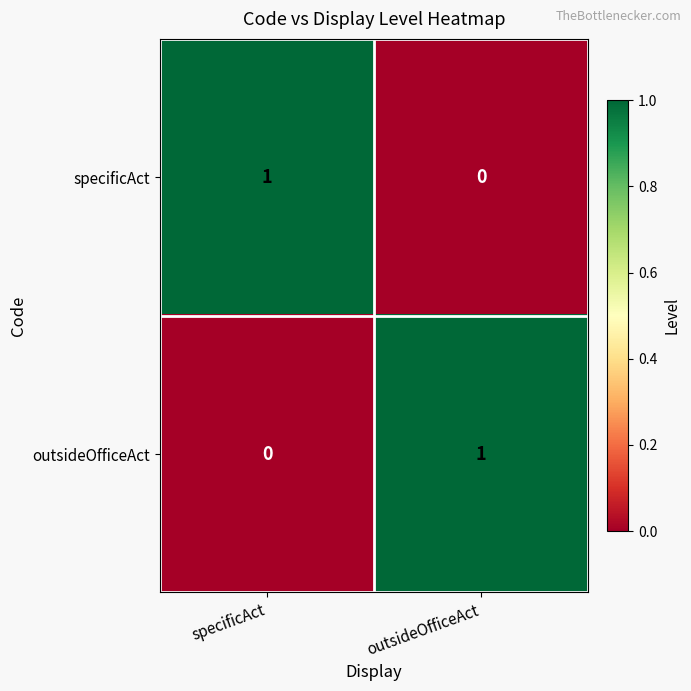

True or false: specificAct has a value of 0 at outsideOfficeAct.

True